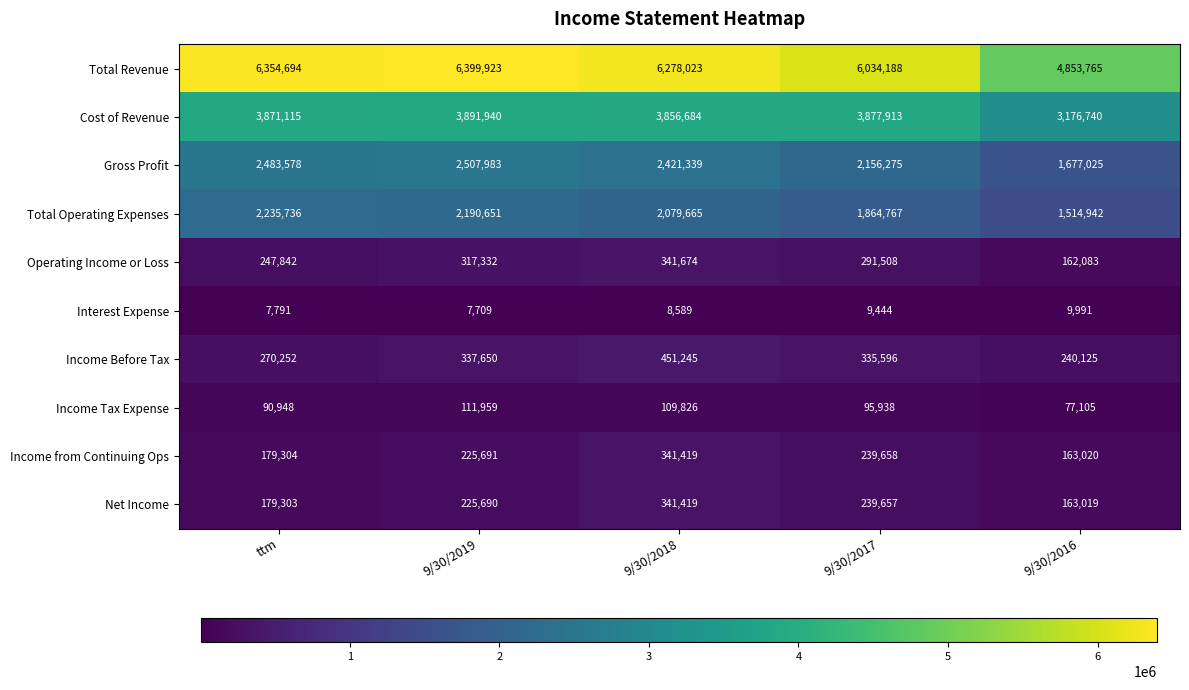

True or false: Operating Income or Loss has a value of 247842 at ttm.

True